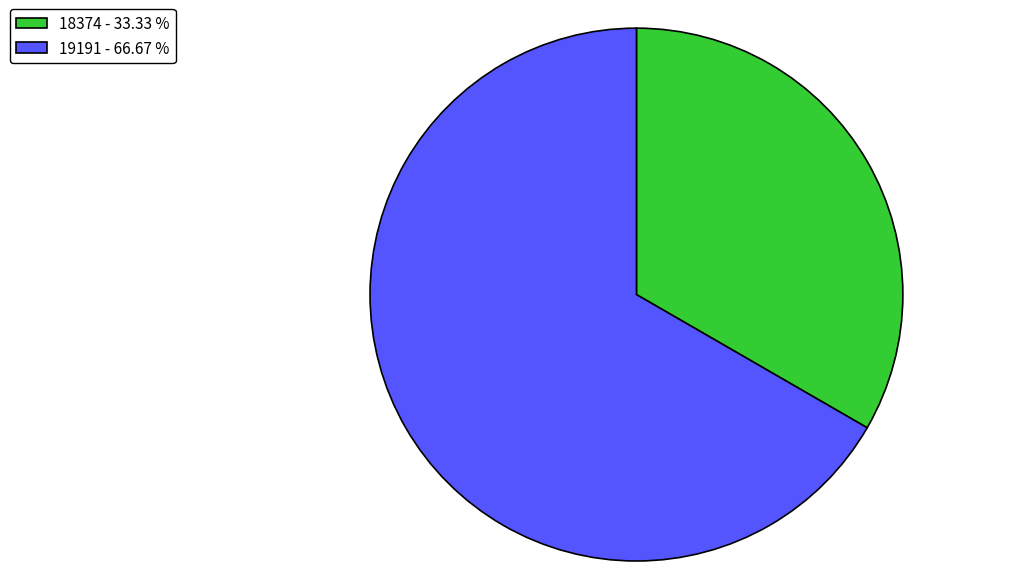

Is there any slice that represents more than half of the pie?

Yes